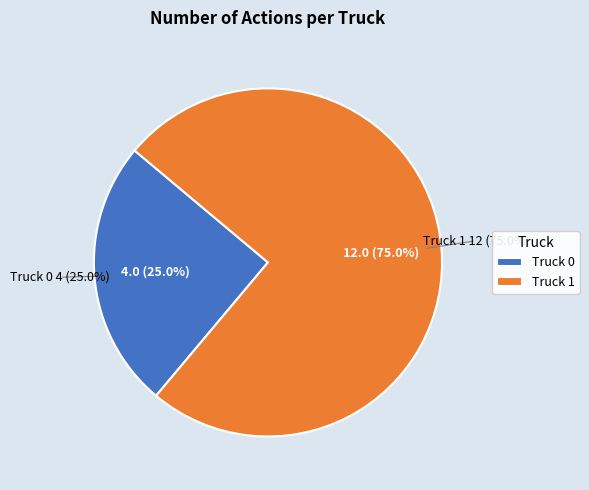

To the nearest percent, what is the difference between the Truck 1 and Truck 0 slice percentages?

50%